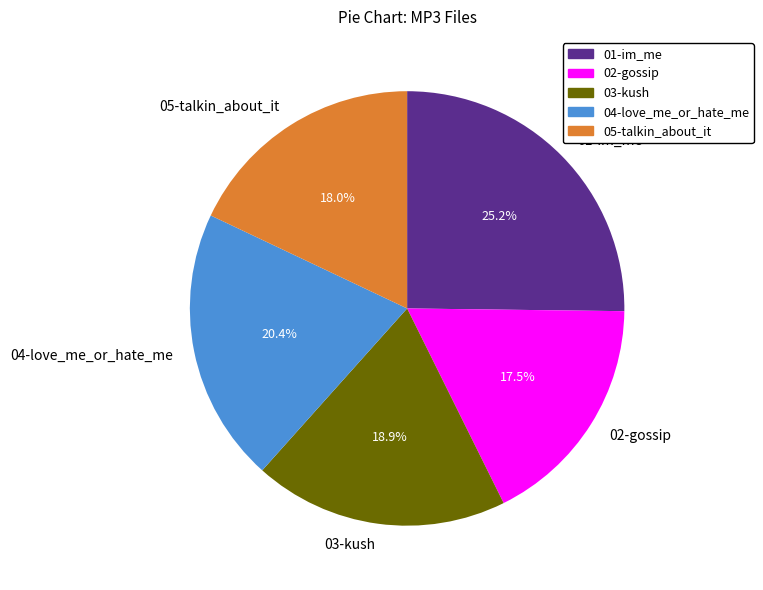

What is the ratio of the value at 04-love_me_or_hate_me to the value at 01-im_me?

0.8